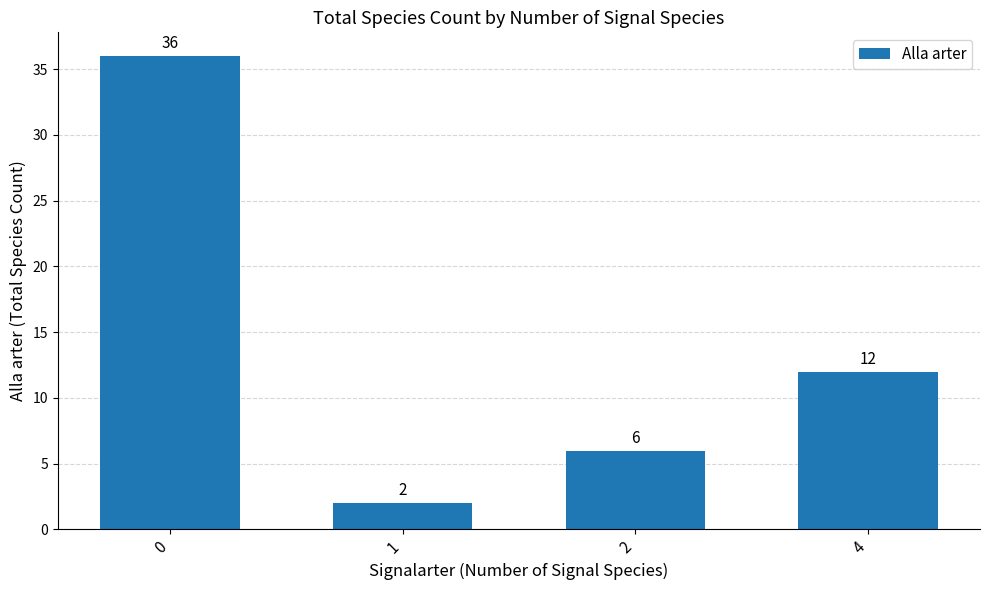

Rank the categories by value from lowest to highest.

1, 2, 4, 0